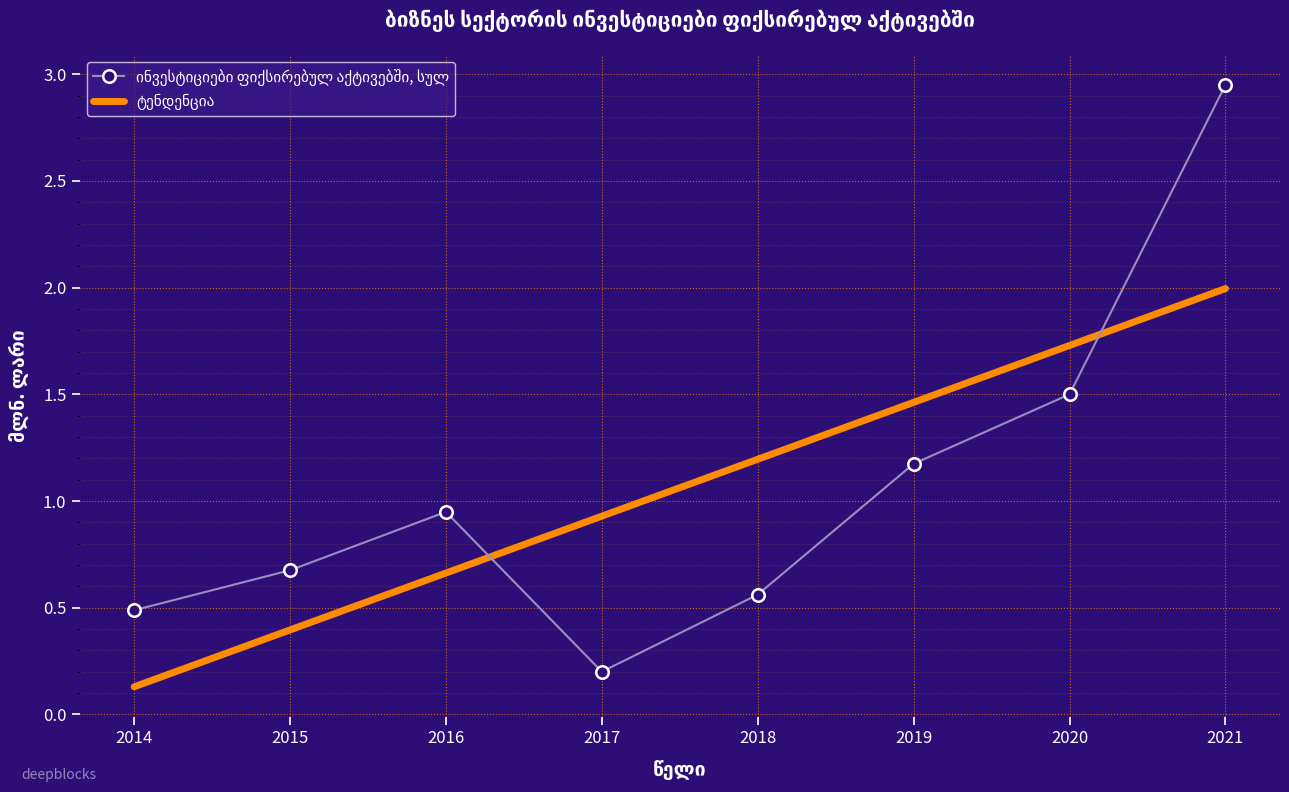

What is the total value across all series at 2015?

1.1